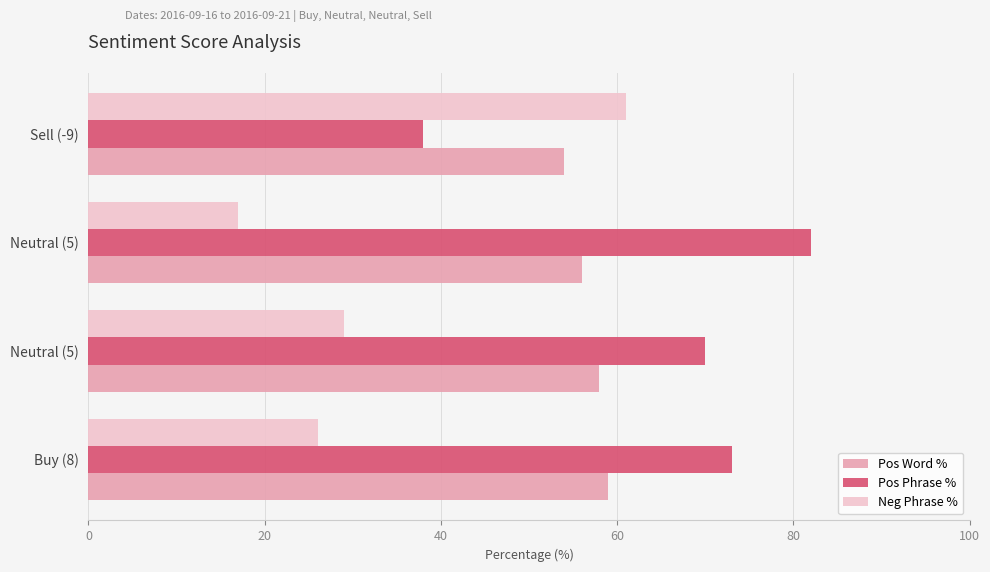

How many data points does each series have?

4